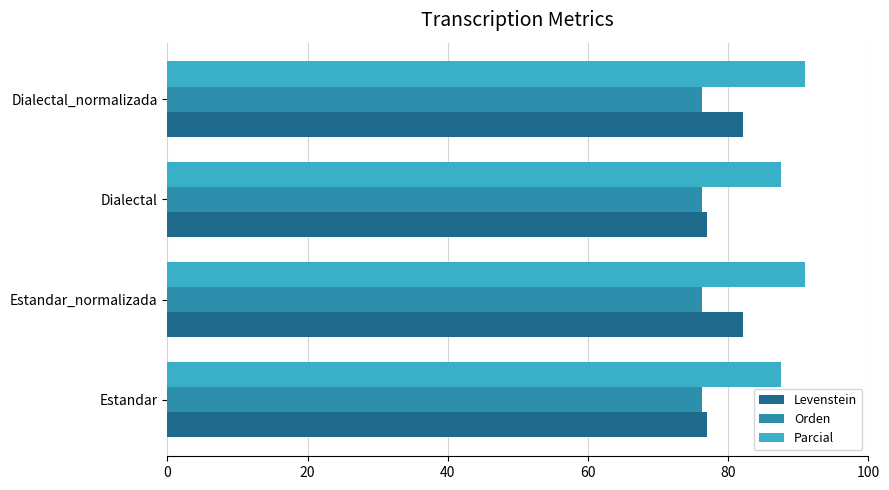

What is the sum of all Parcial values?

357.0